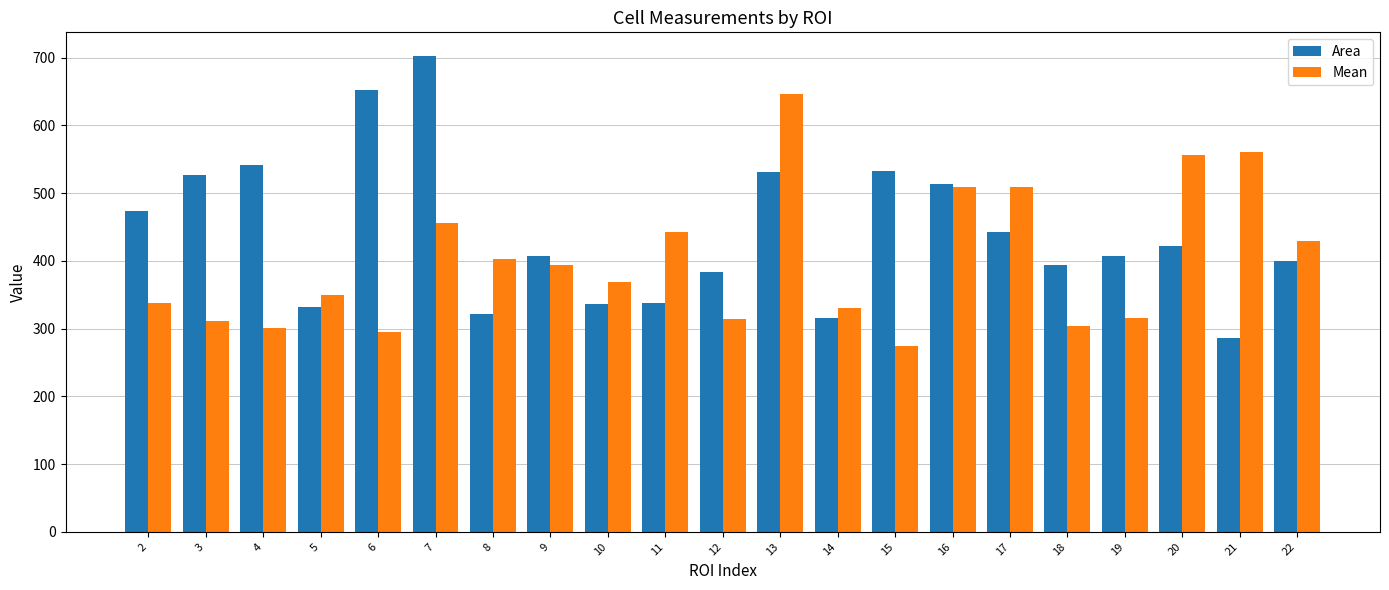

Which series has the widest spread of values?

Area